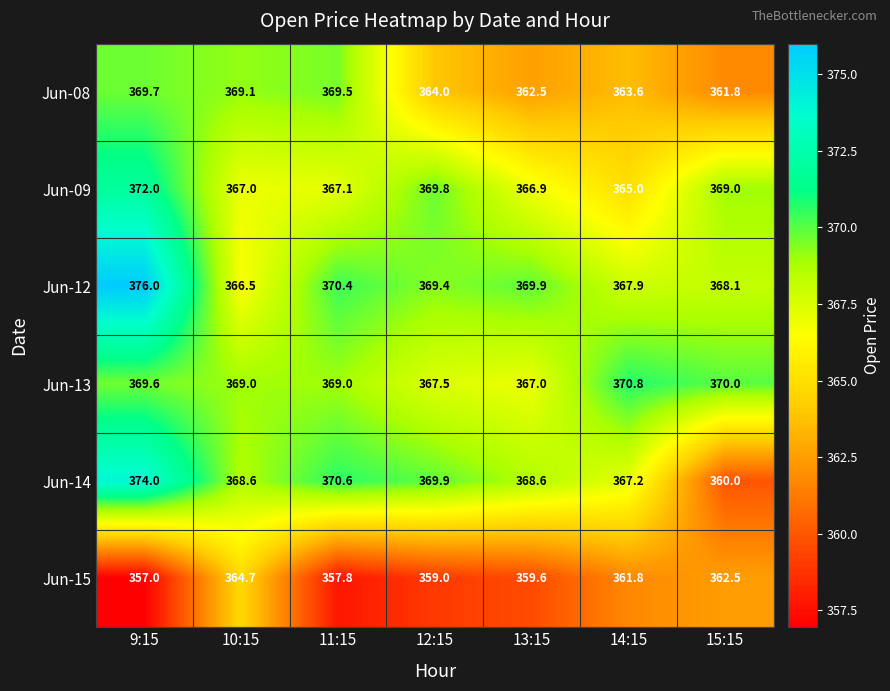

Where does the Jun-15 series first go above 359?

10:15